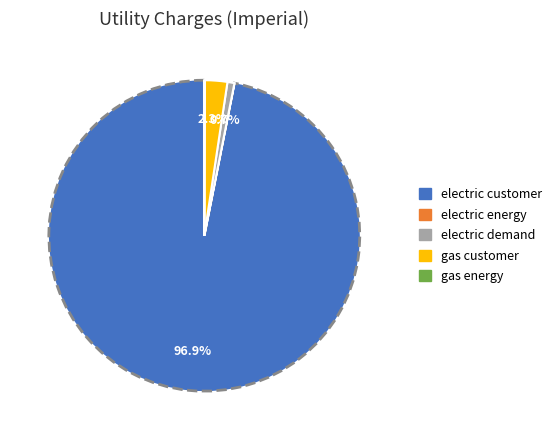

Which category has the biggest portion of the pie?

electric customer